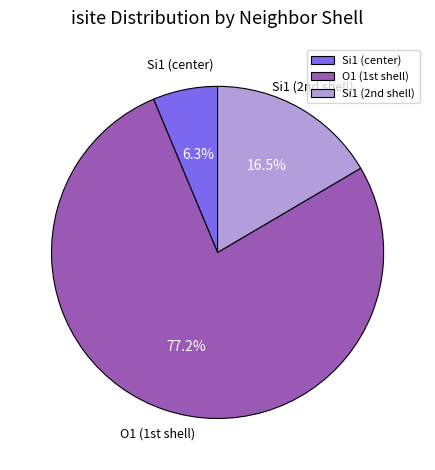

Rank the categories by value from highest to lowest.

O1 (1st shell), Si1 (2nd shell), Si1 (center)